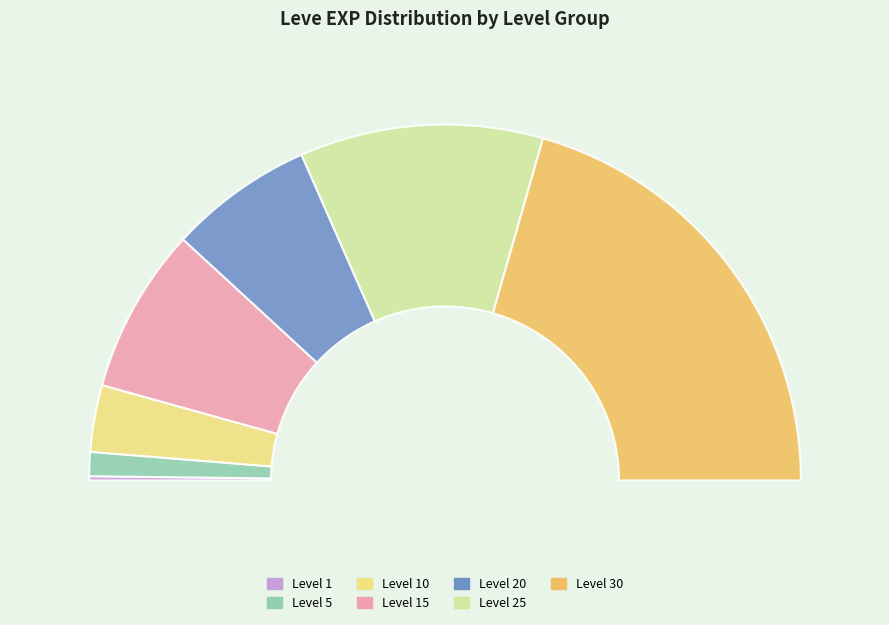

Is it true that Level 5 is 2% of the pie?

True